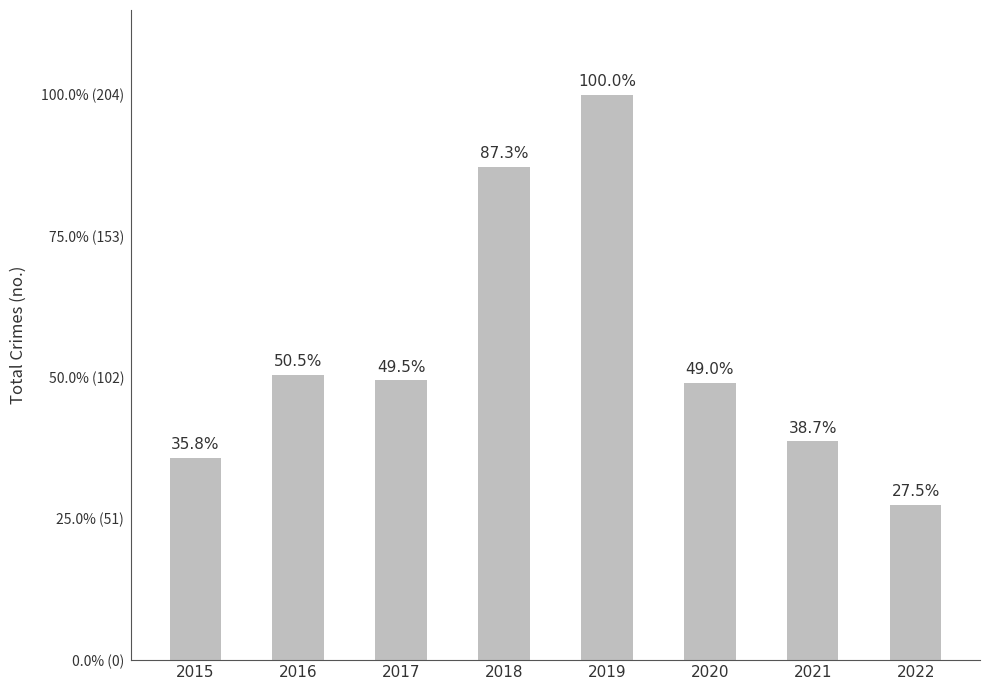

What is the difference between the values at 2021 and 2018?

99